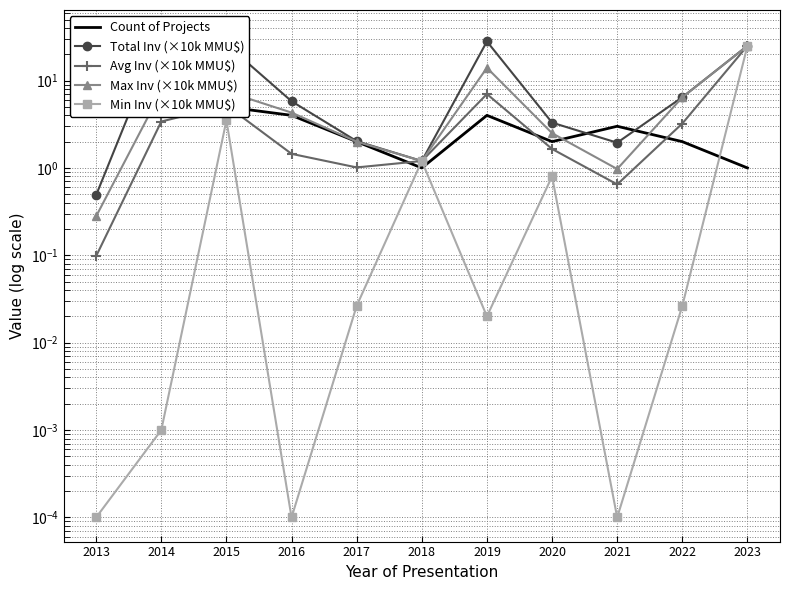

What is the difference between the maximum and second lowest values in the Avg Inv (×10k MMU$) series?

24.4